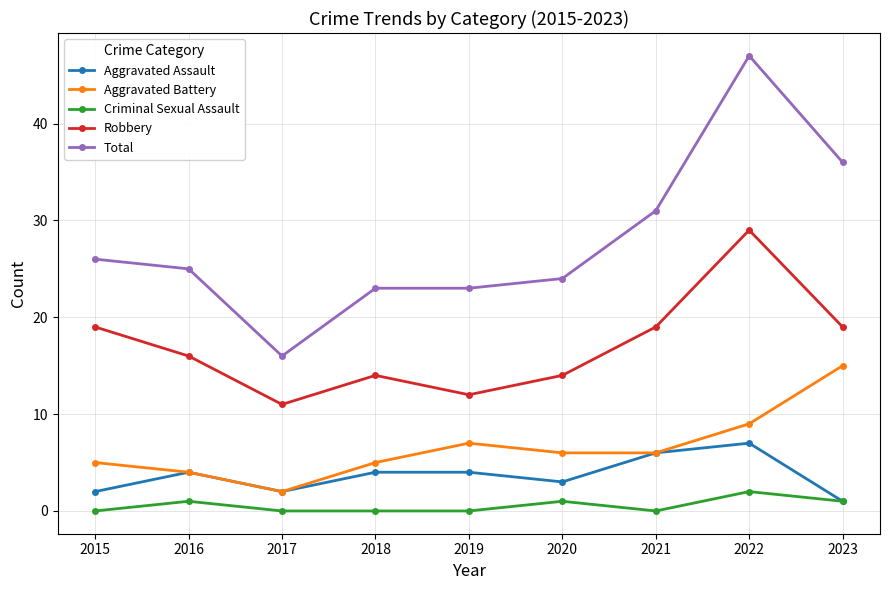

True or false: Robbery has a value of 31 at 2015.

False